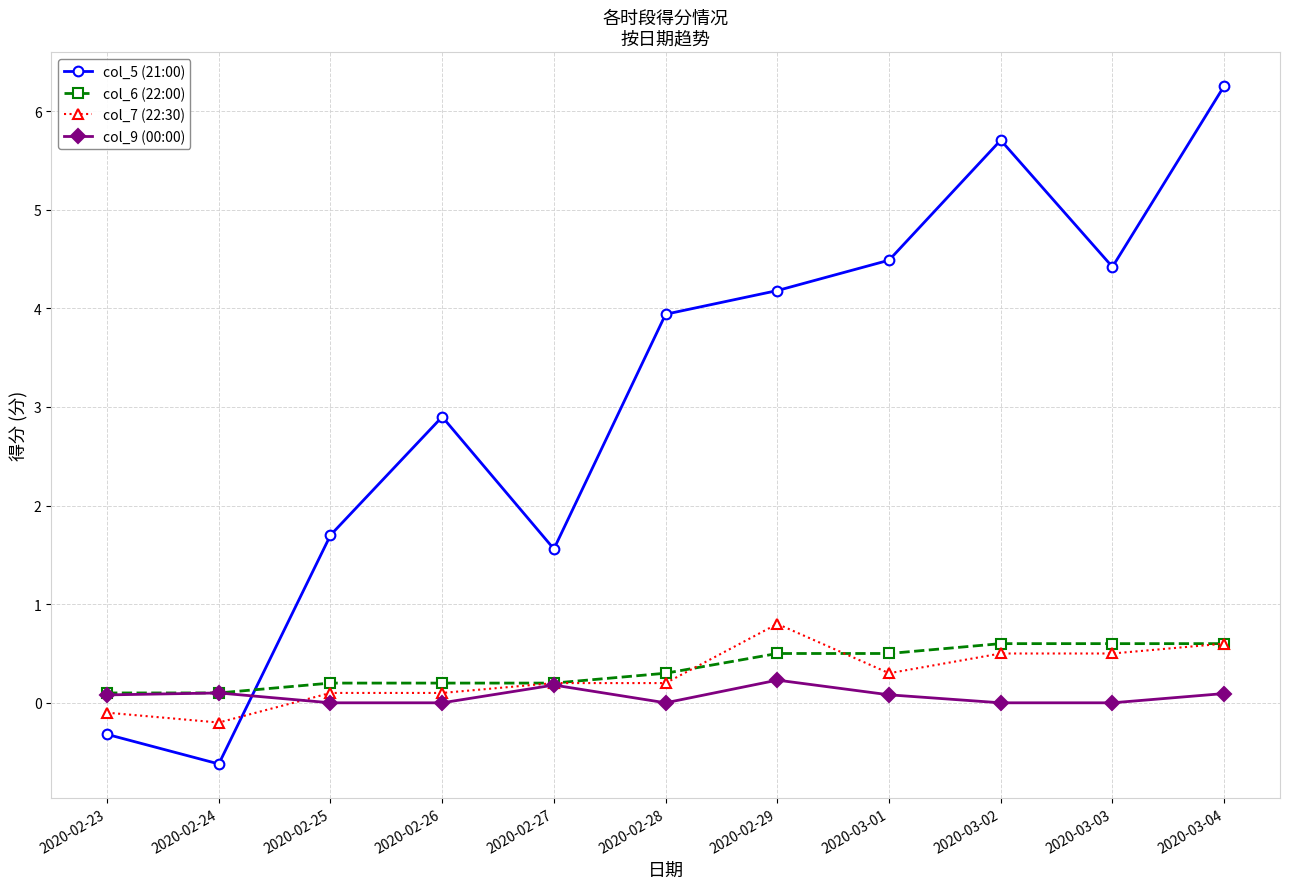

How many categories are shown in the chart?

11